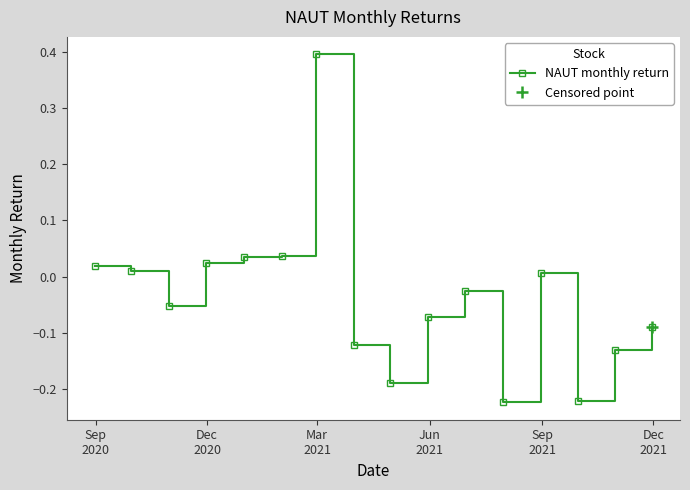

How many lines are shown in the chart?

1